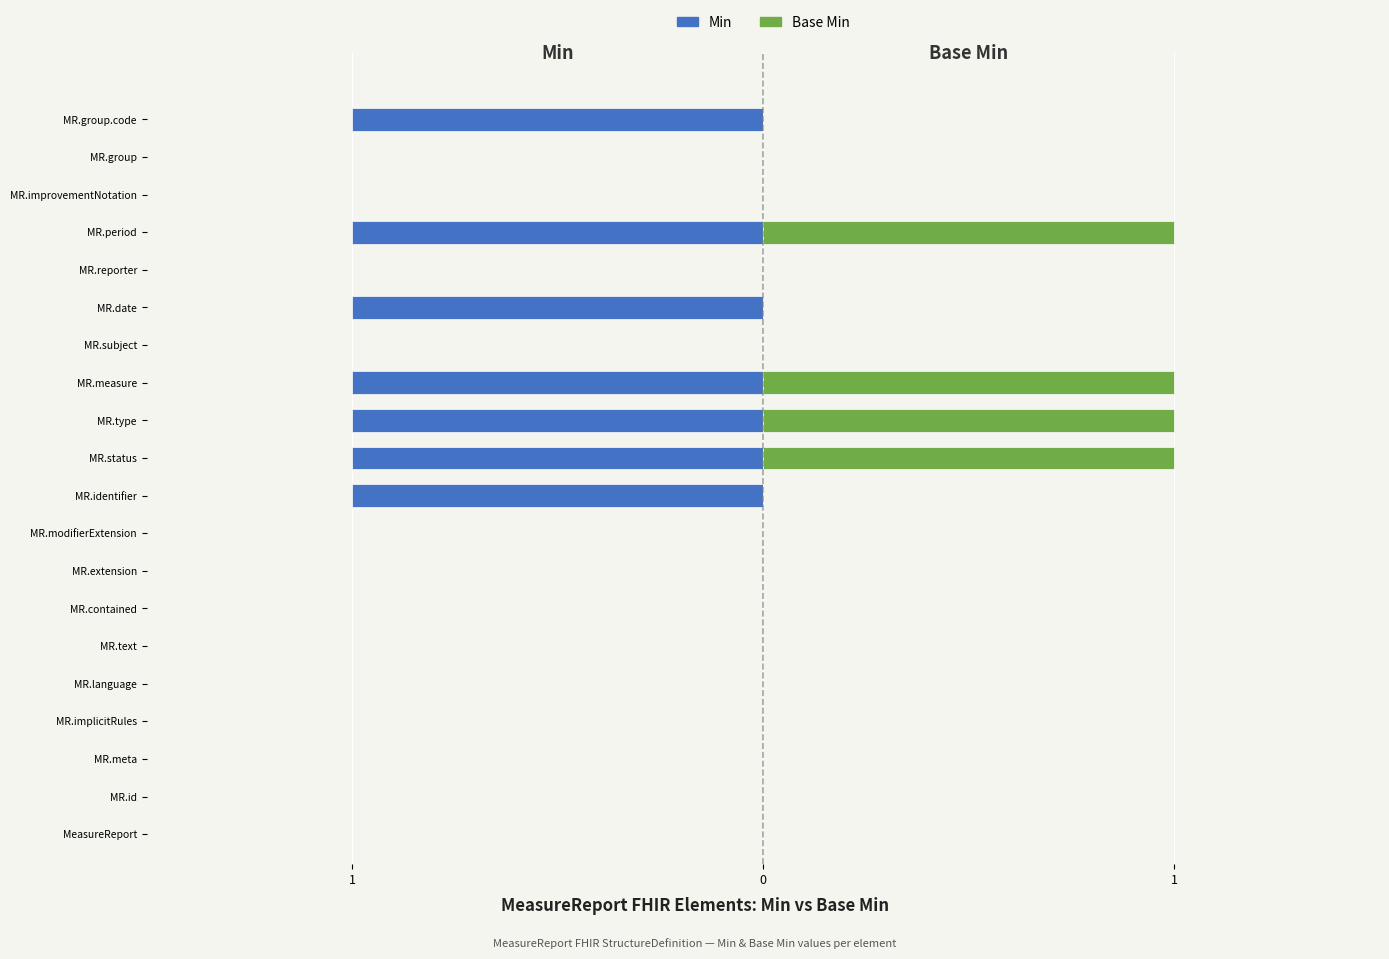

What are all the series names shown in the legend?

Min, Base Min